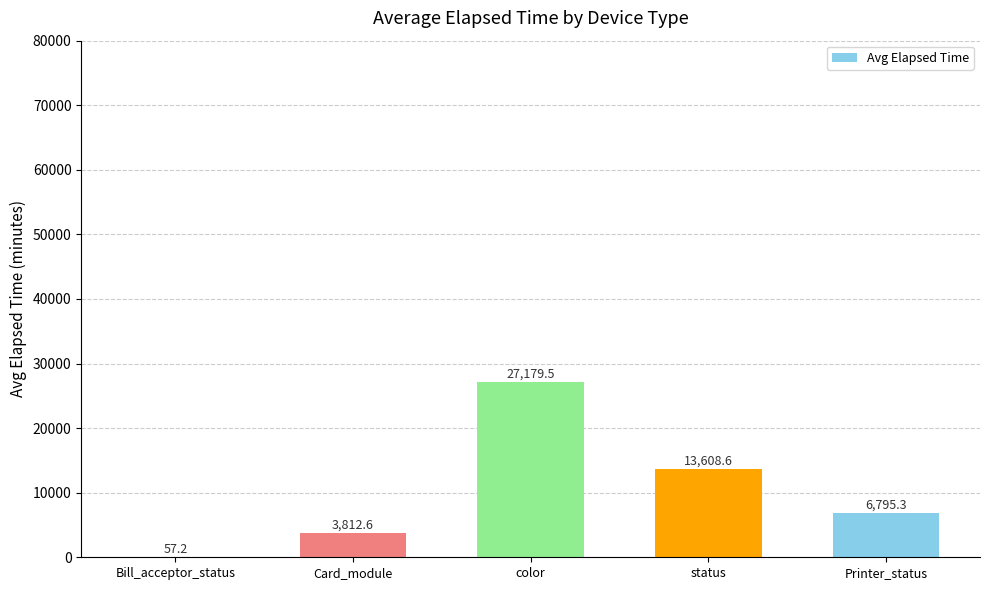

Reading left to right, transcribe all the data shown in this chart.

Bill_acceptor_status=57.2	Card_module=3812.6	color=27179.5	status=13608.6	Printer_status=6795.3